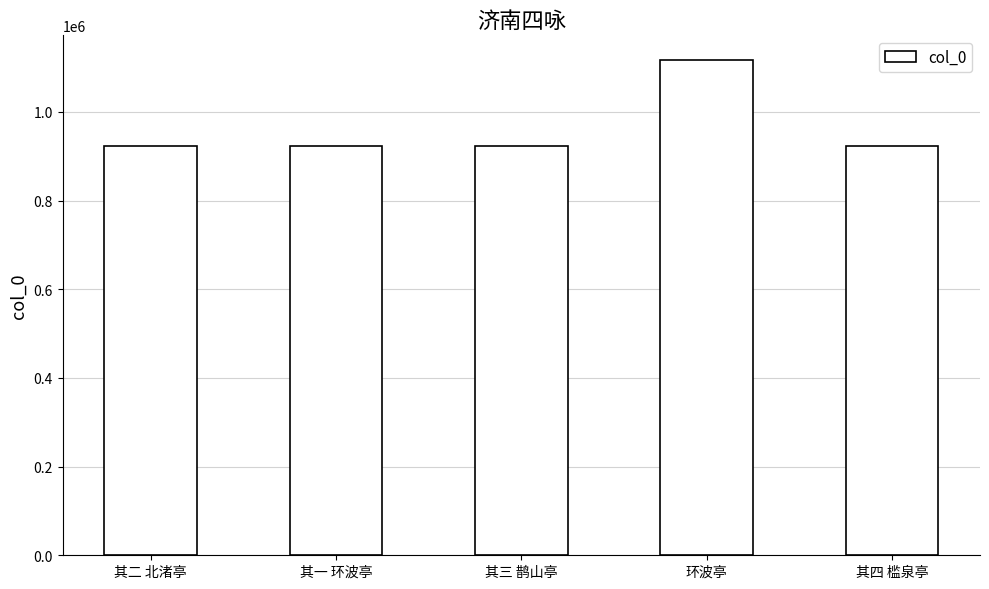

Does the chart contain stacked bars?

No